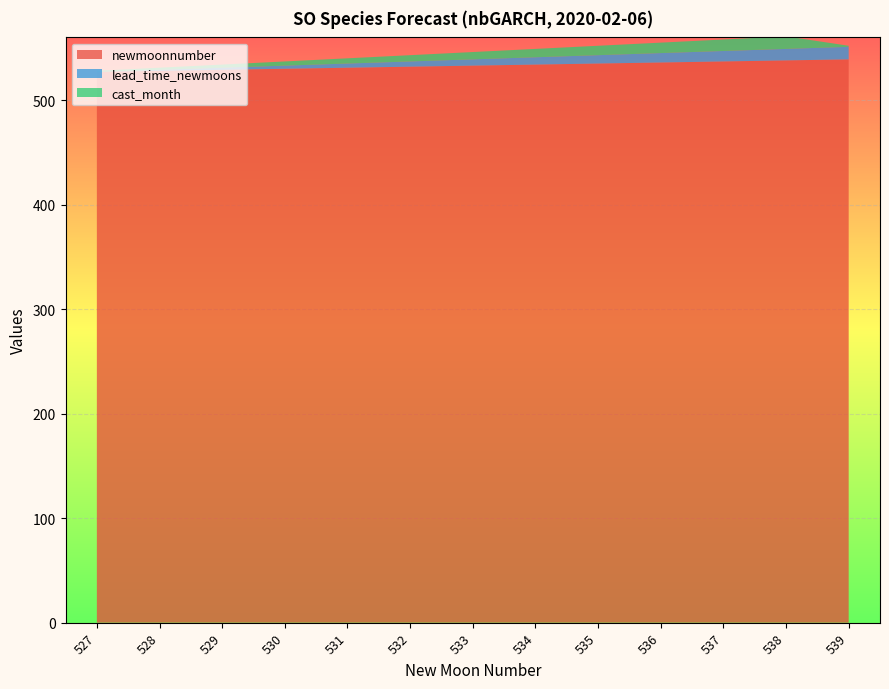

Reading right to left, what are all the values shown in this chart?

newmoonnumber: 539	538	537	536	535	534	533	532	531	530	529	528	527
lead_time_newmoons: 12	11	10	9	8	7	6	5	4	3	2	1	0
cast_month: 1	12	11	10	9	8	7	6	5	4	3	2	1